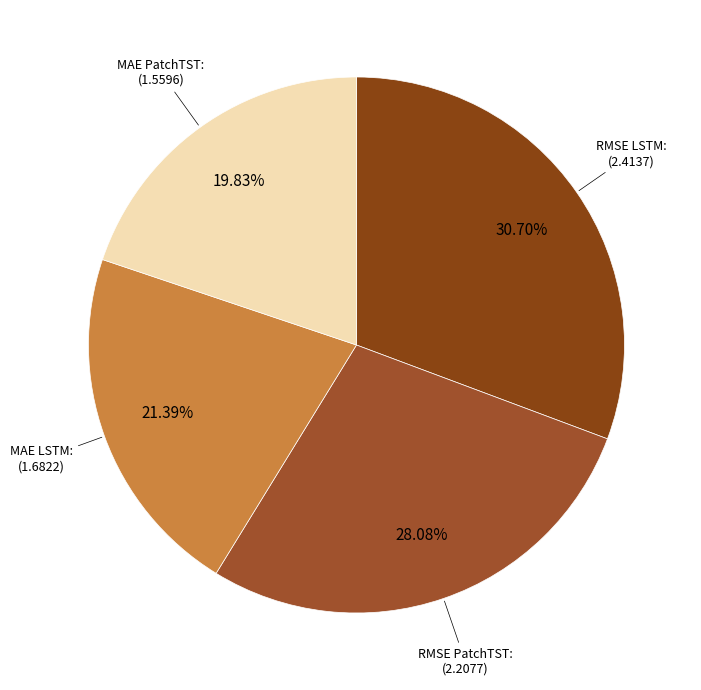

What portion of the pie excludes MAE LSTM:?

78.6%